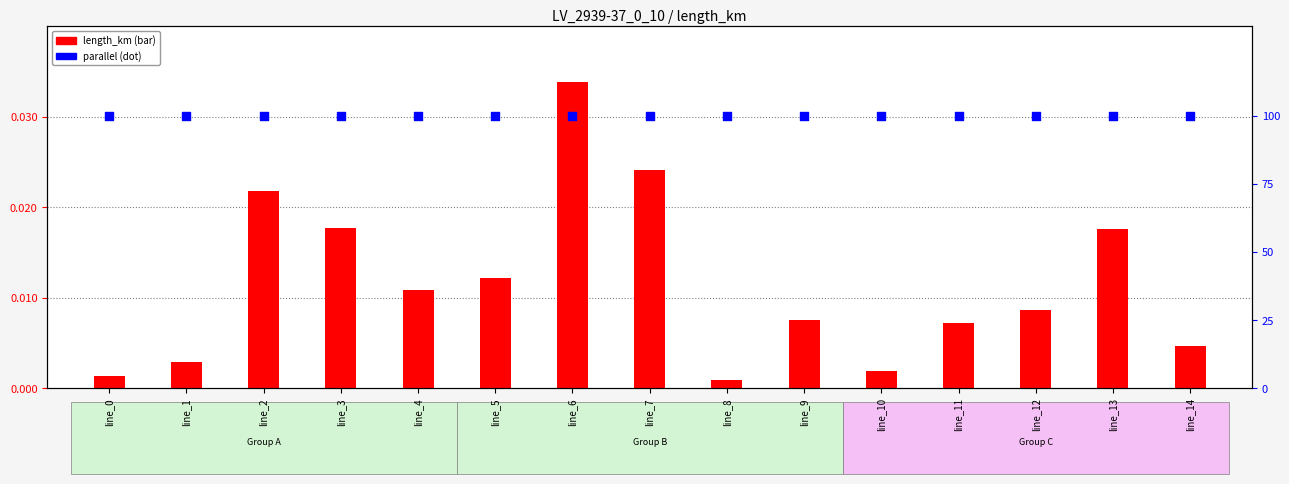

Which series has the widest spread of Y values?

length_km